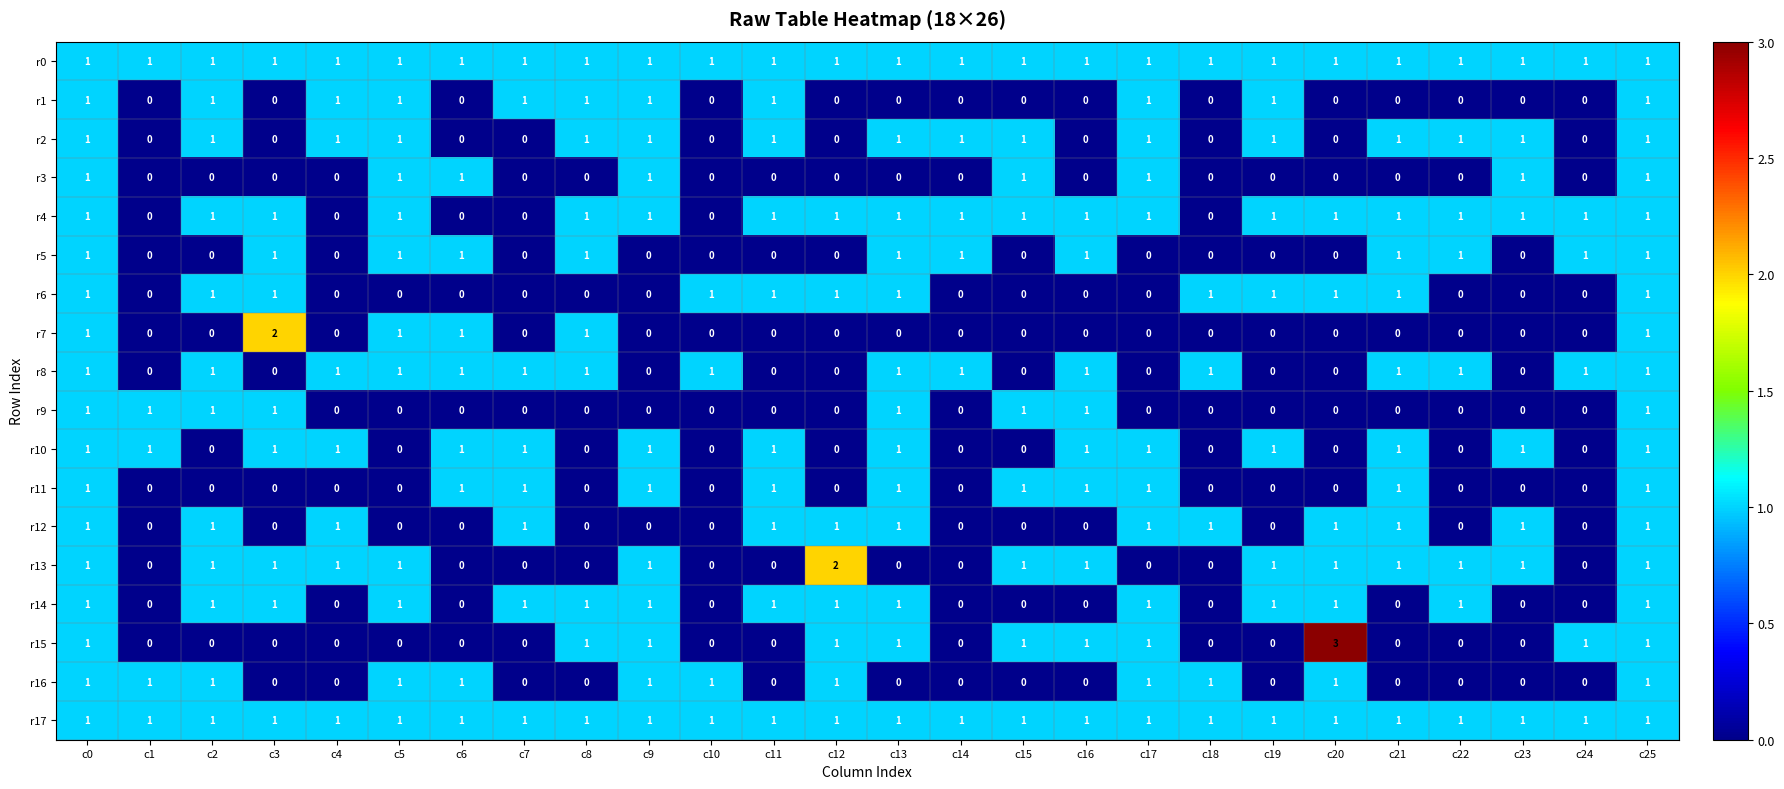

Count the r5 values in the range 0 to 1.

26